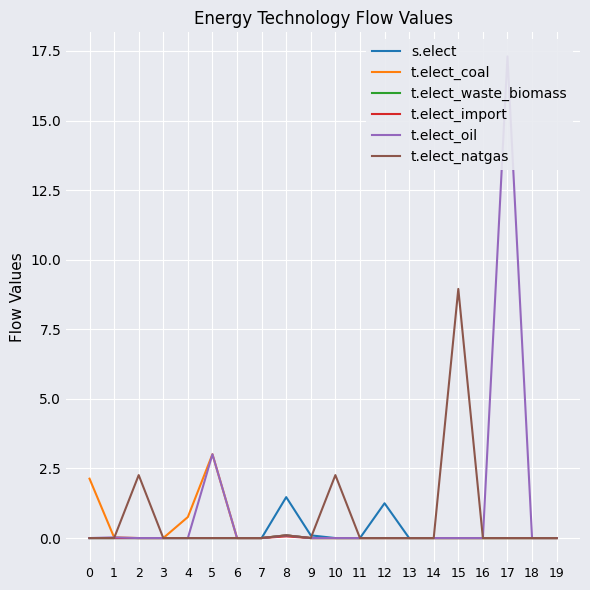

True or false: t.elect_natgas and t.elect_waste_biomass intersect in this chart.

False